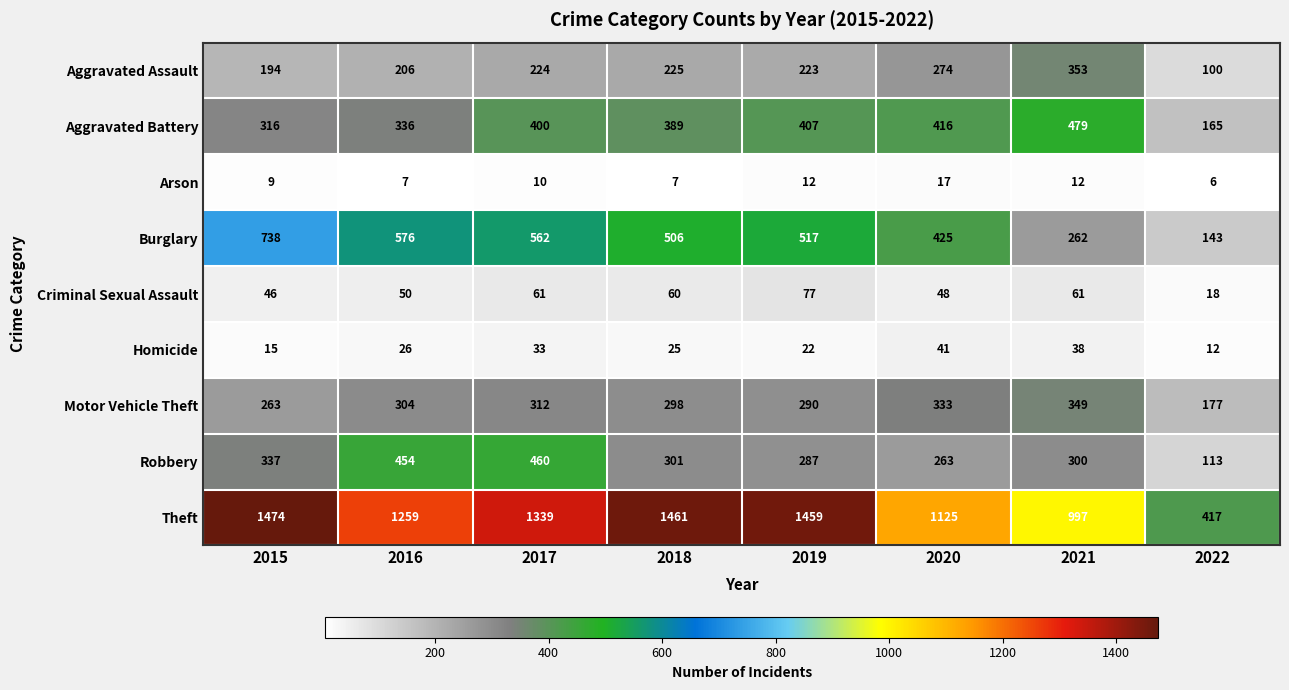

At which label is Motor Vehicle Theft closest to 263?

2015